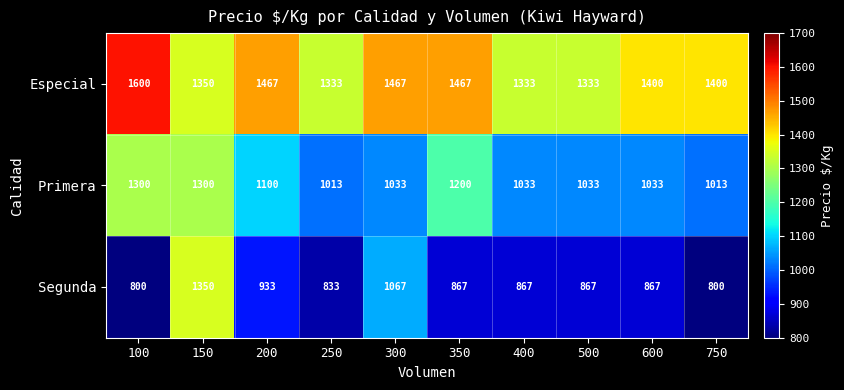

Rank the series by their average value, from lowest to highest.

Segunda, Primera, Especial